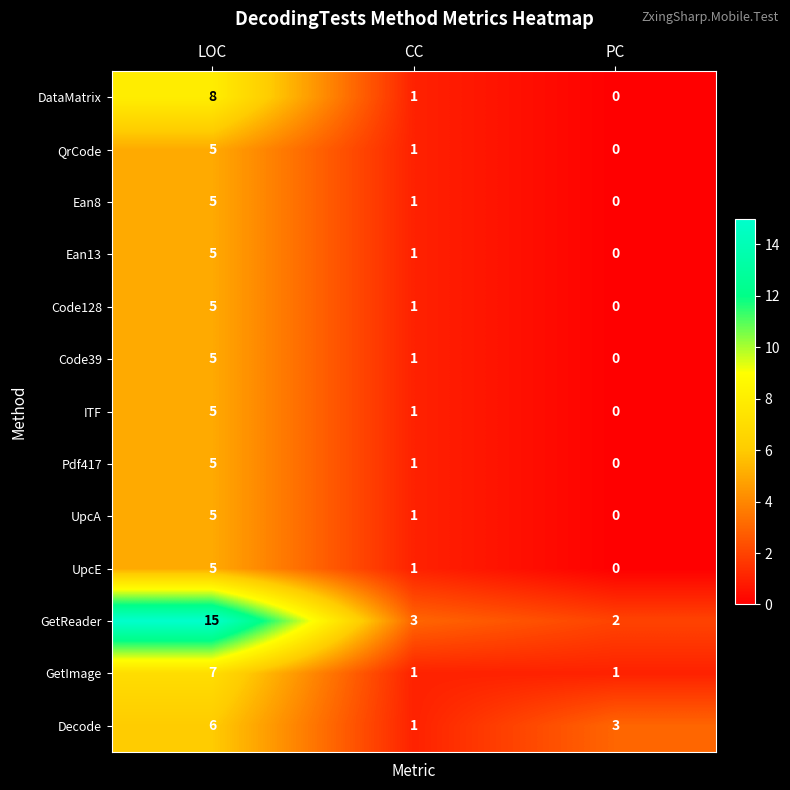

The value of Ean13 at PC is -3. True or false?

False